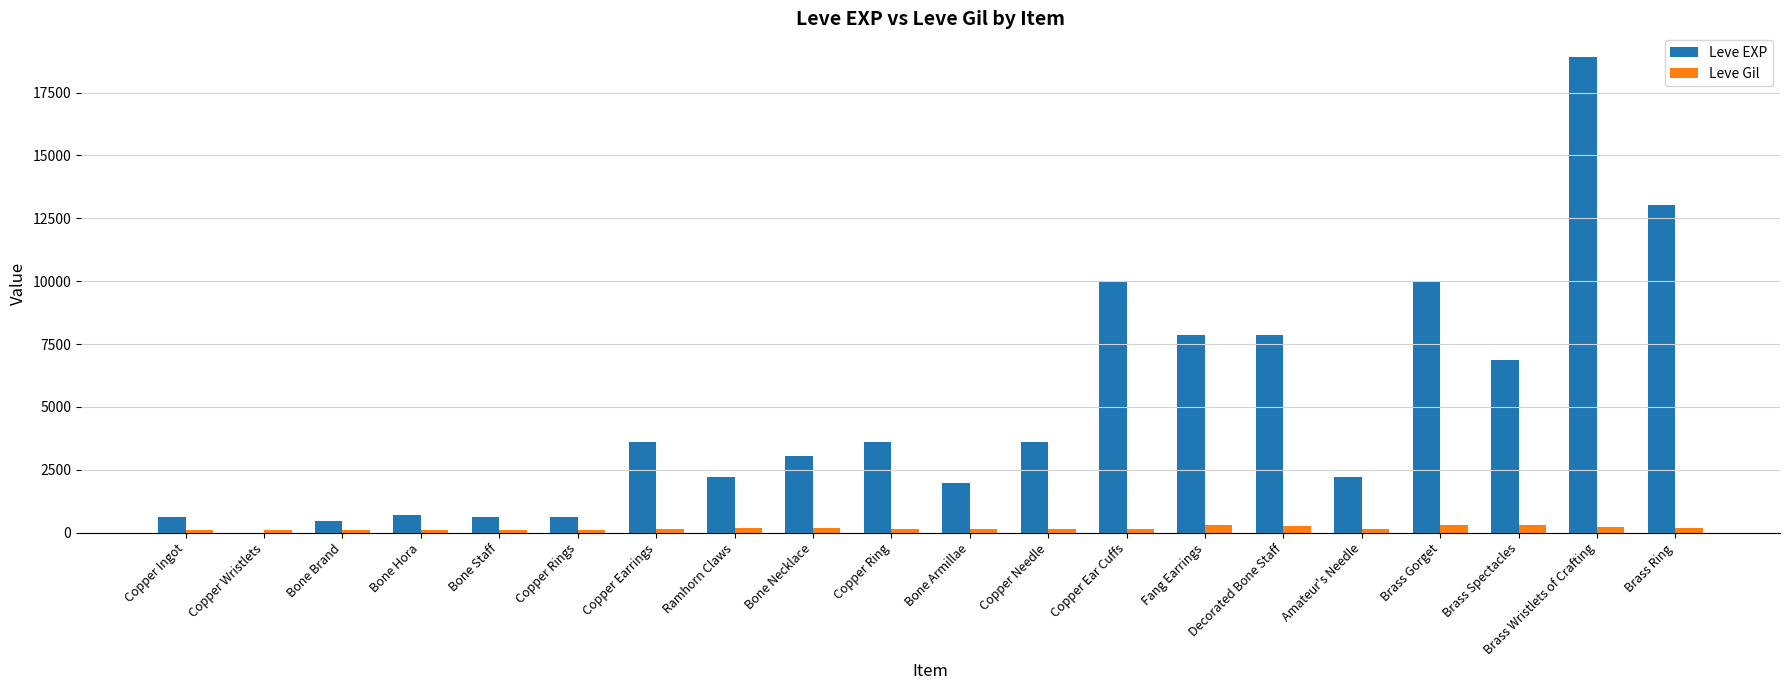

How many distinct data groups are displayed?

2